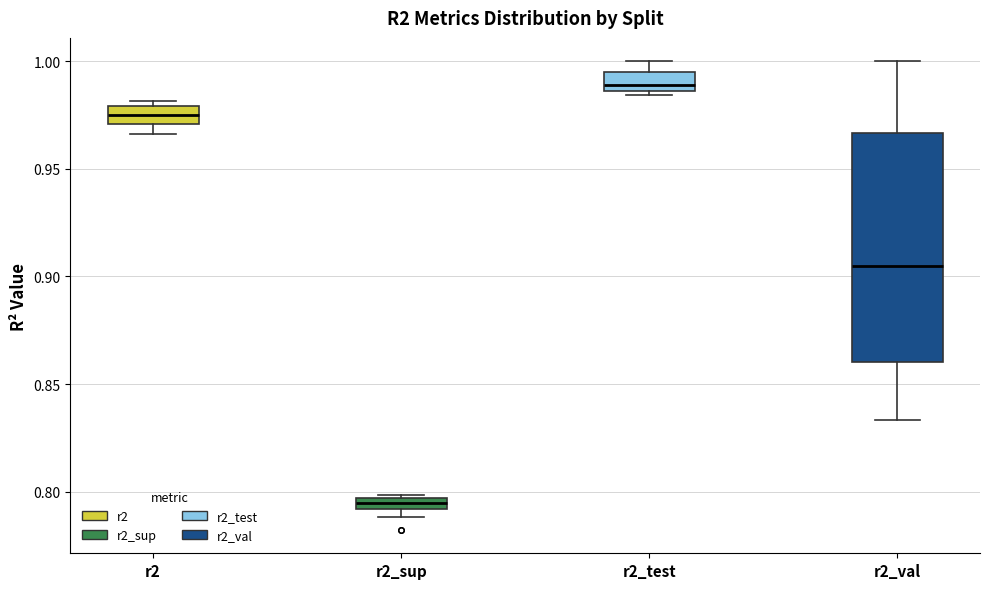

Where is the upper edge of the box for r2_sup on the y-axis? The values are not printed on the chart, so give them approximately, as read against the axis.

0.795